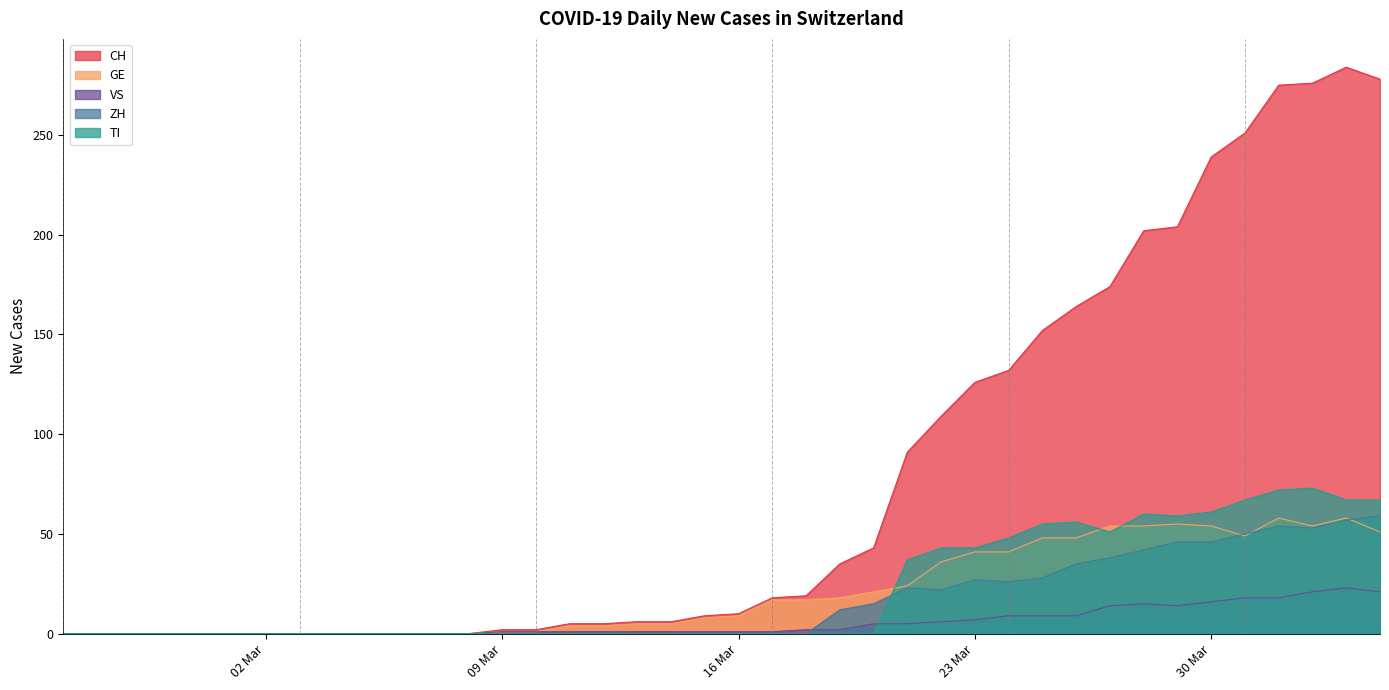

How many values in the GE series are below 9?

20